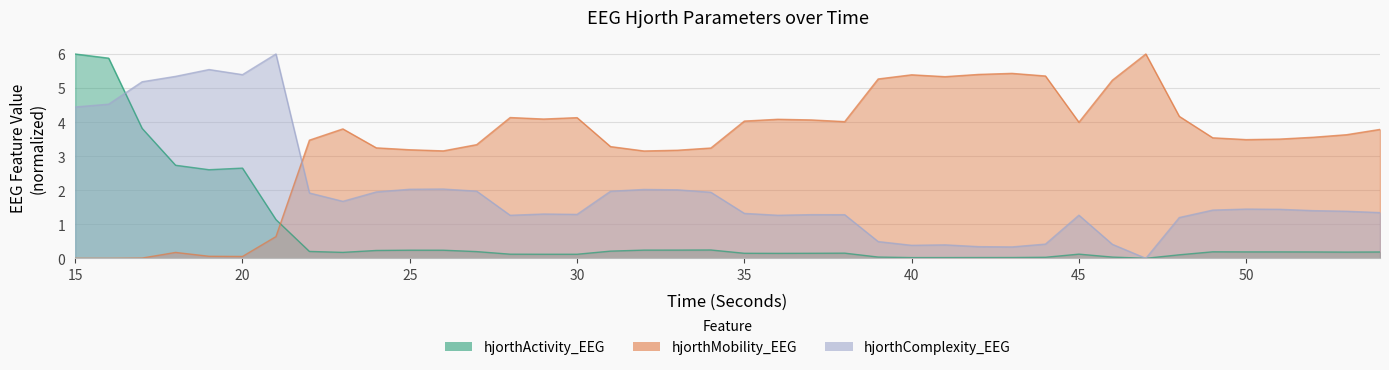

What is the spread (max minus min) of values at 15?

6.0